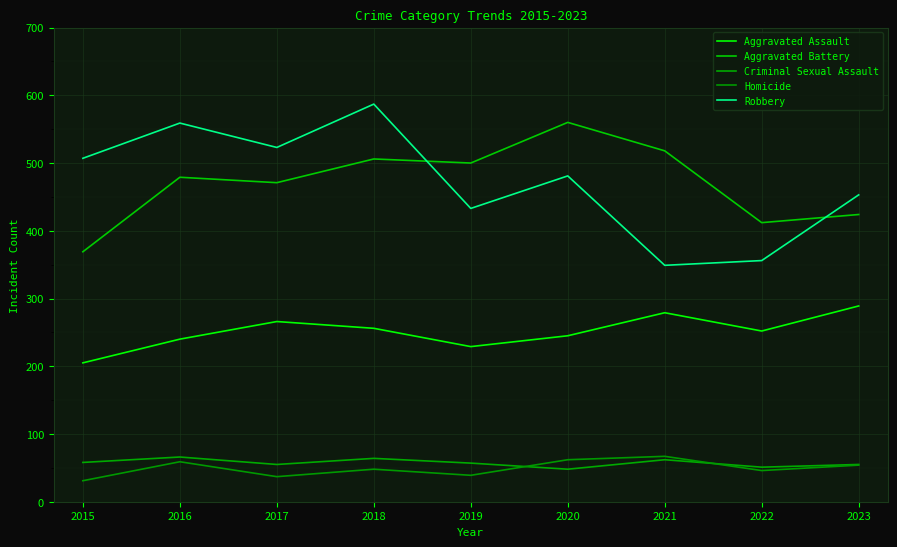

At how many categories does at least one series exceed 36?

9